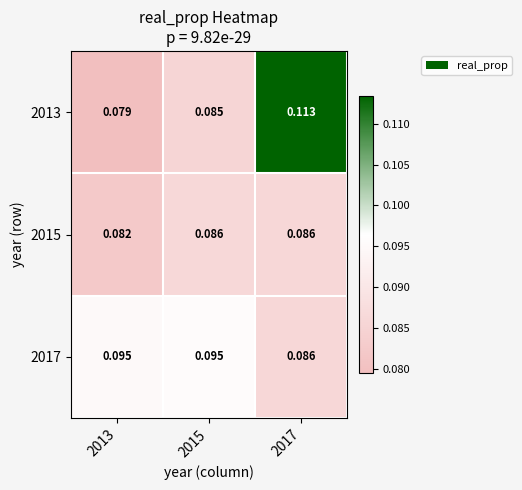

How many data points does each series have?

3